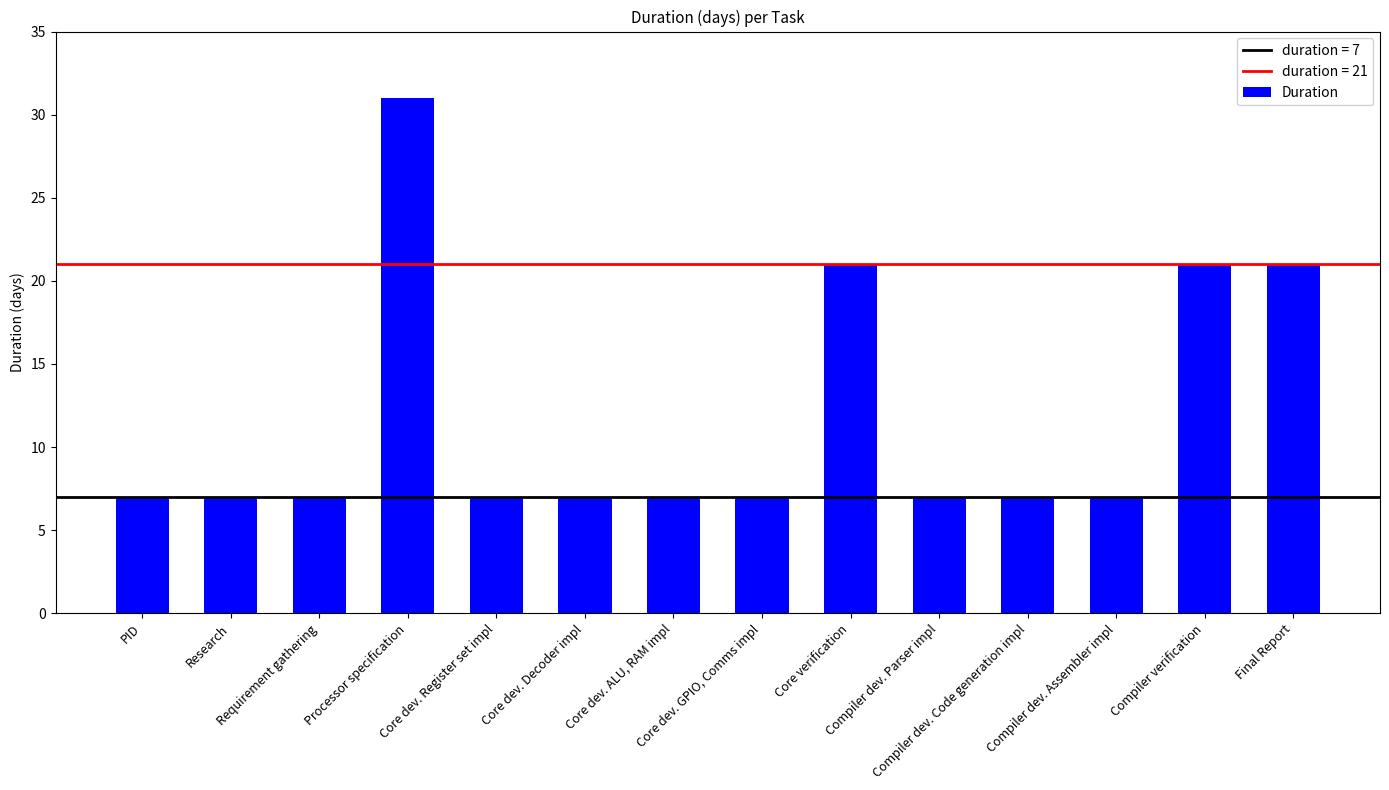

The chart shows a value of 3 at Core dev. GPIO, Comms impl. True or false?

False